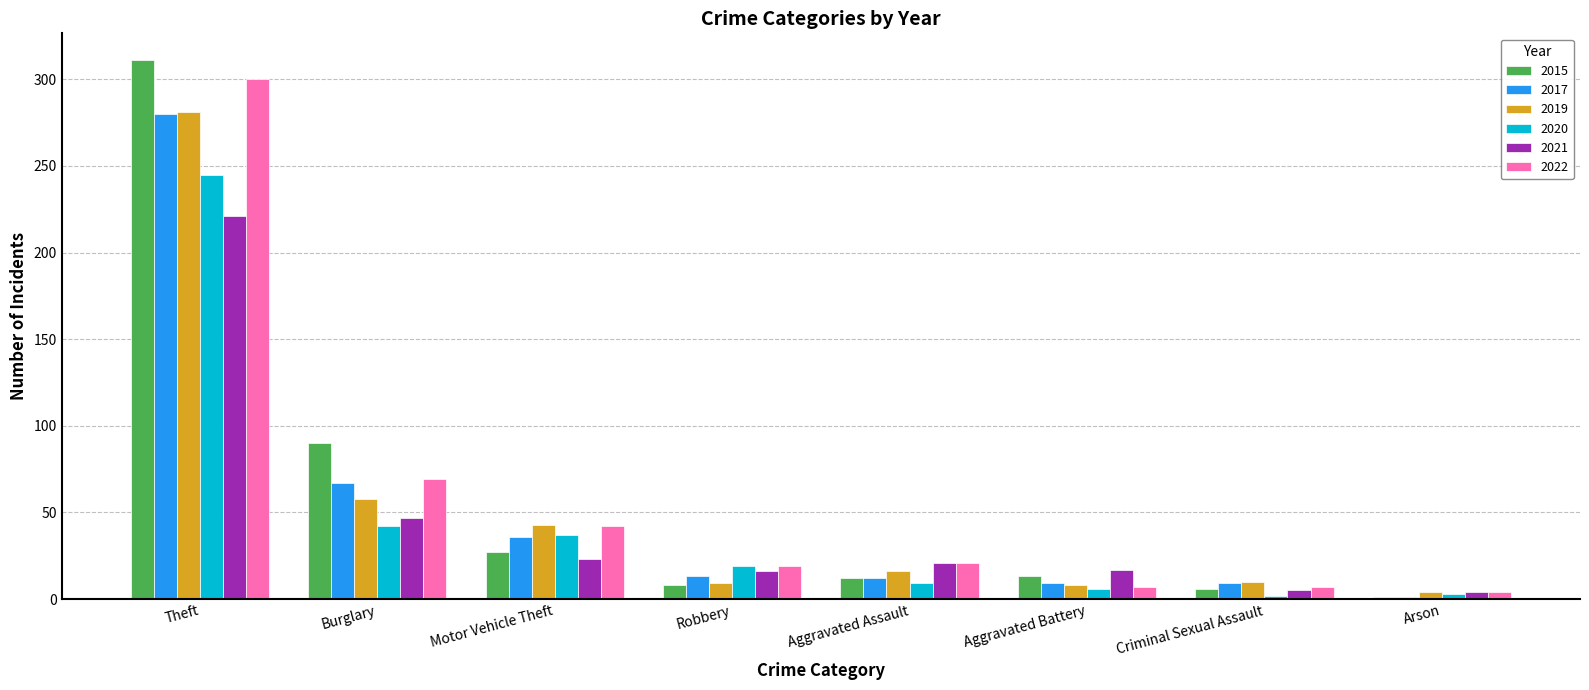

What position from the left is Motor Vehicle Theft?

3